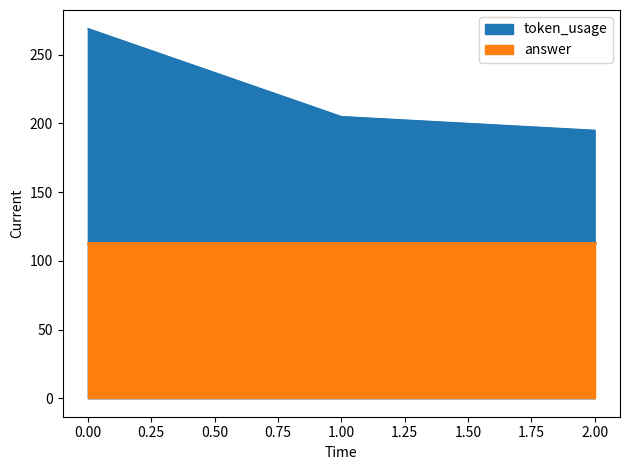

What is the difference between the values at 2 and 0?

74